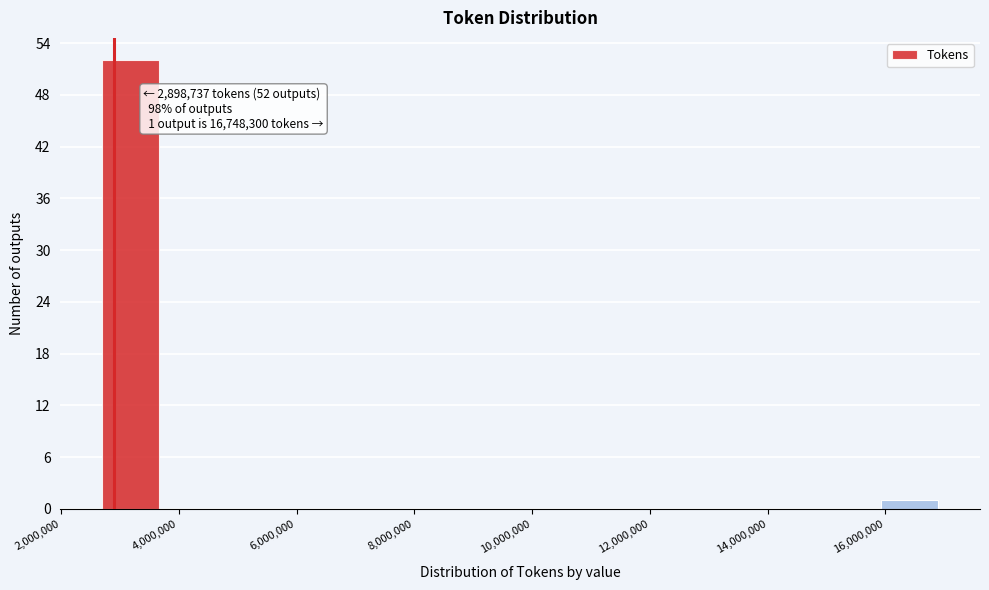

Over which range of the x-axis is the bar tallest?

2600000 to 3800000